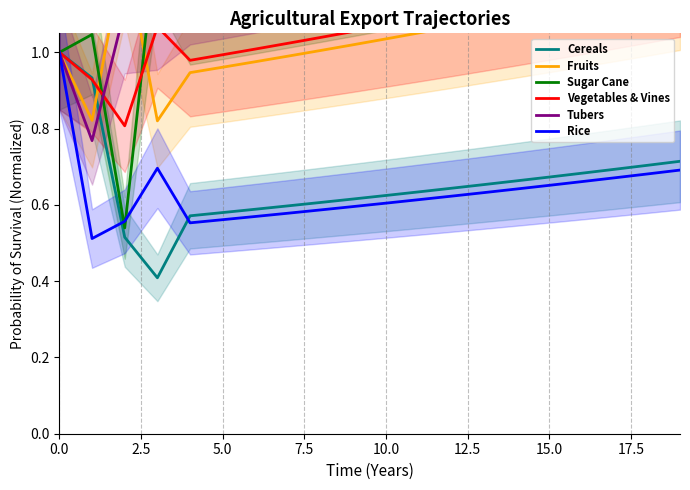

True or false: Rice has a value of 0.6 at 10.0.

True